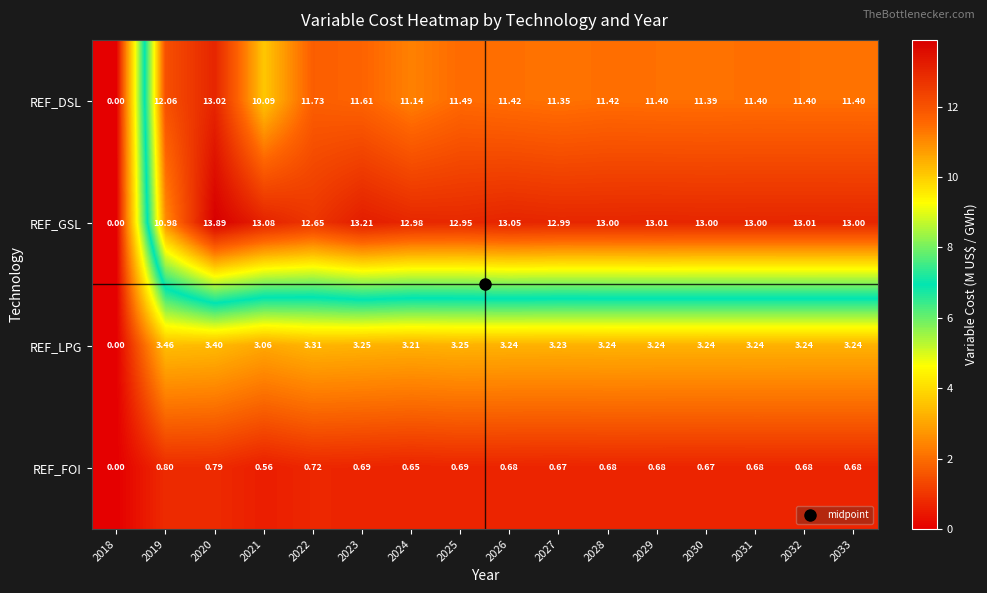

Which series has the largest total across all categories?

REF_GSL